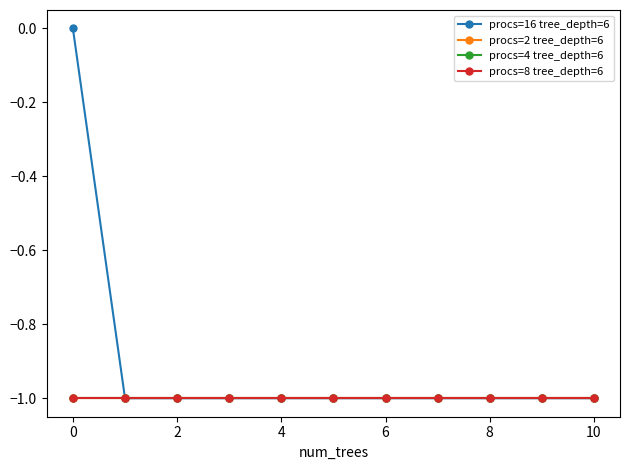

Which series has the largest total across all categories?

procs=16 tree_depth=6